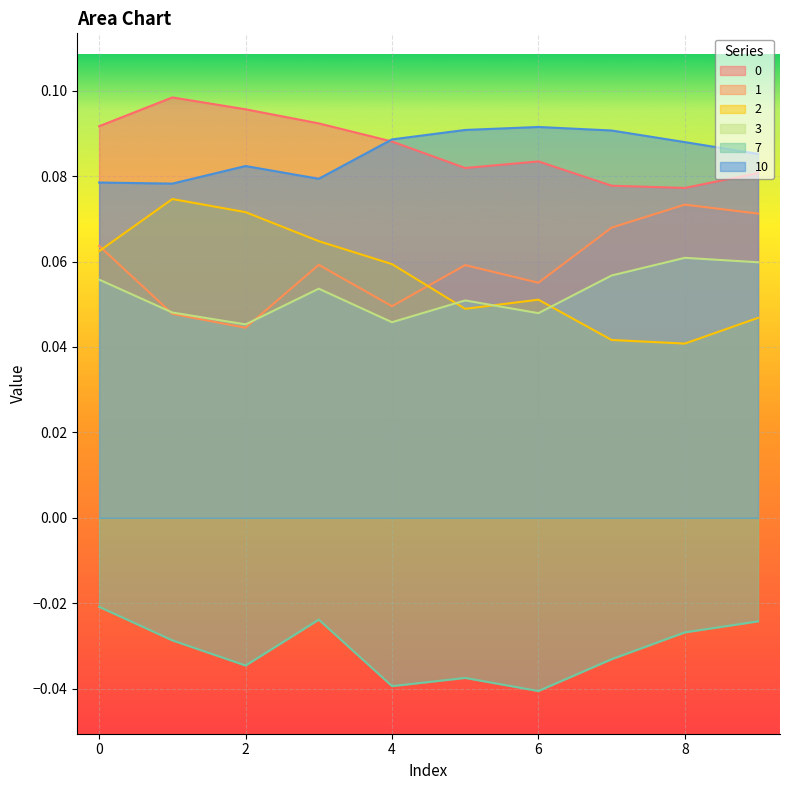

Is the value of 3 at 8 greater than the value of 0 at 5?

No